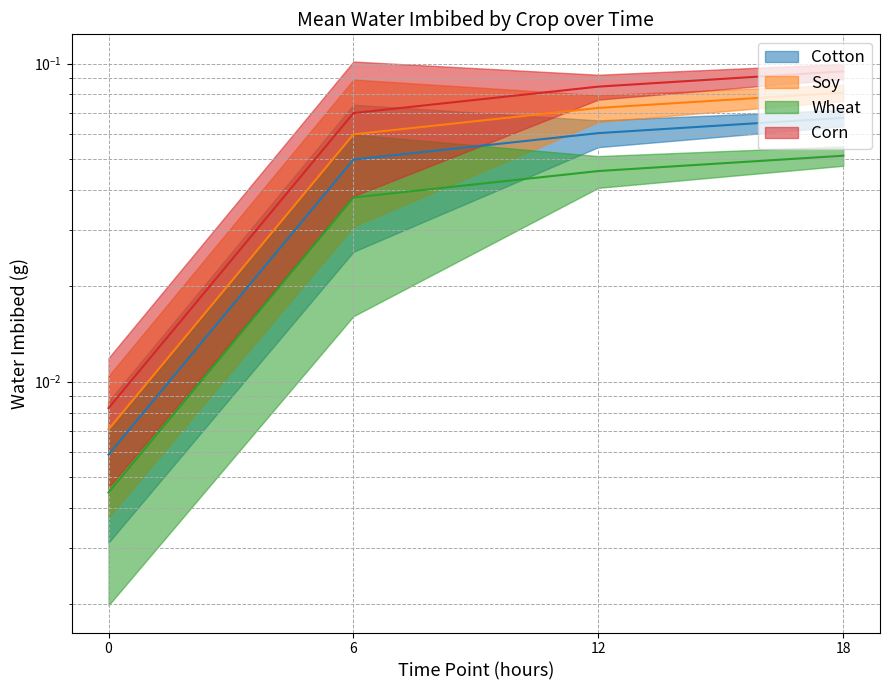

Is it true that Cotton equals 0.0 at 0?

False